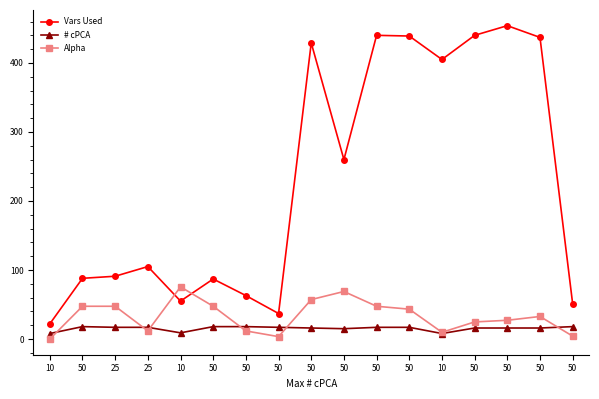

Does the chart display data point markers on the line(s)?

Yes